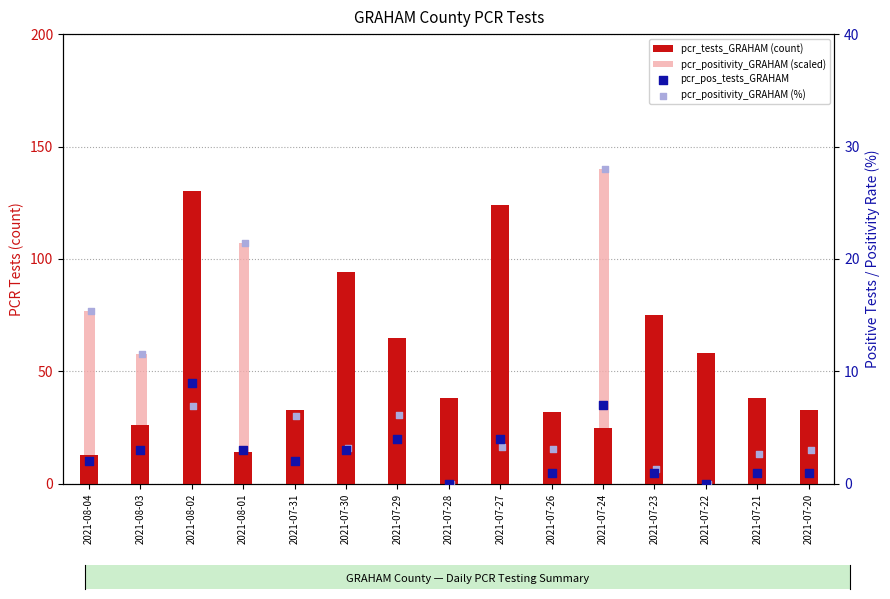

What are all the series names shown in the legend?

pcr_tests_GRAHAM (count), pcr_positivity_GRAHAM (scaled), pcr_pos_tests_GRAHAM, pcr_positivity_GRAHAM (%)